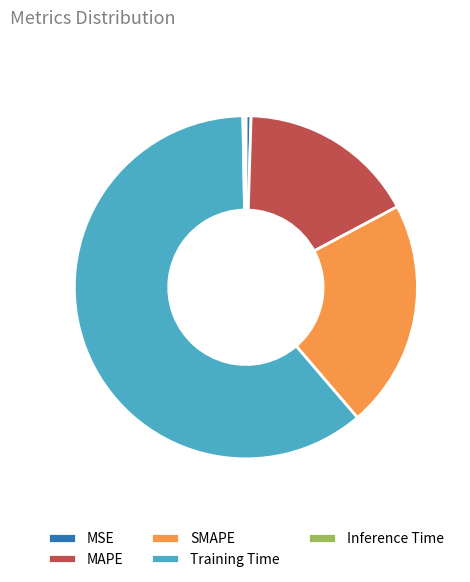

What is the largest slice in the pie chart?

Training Time